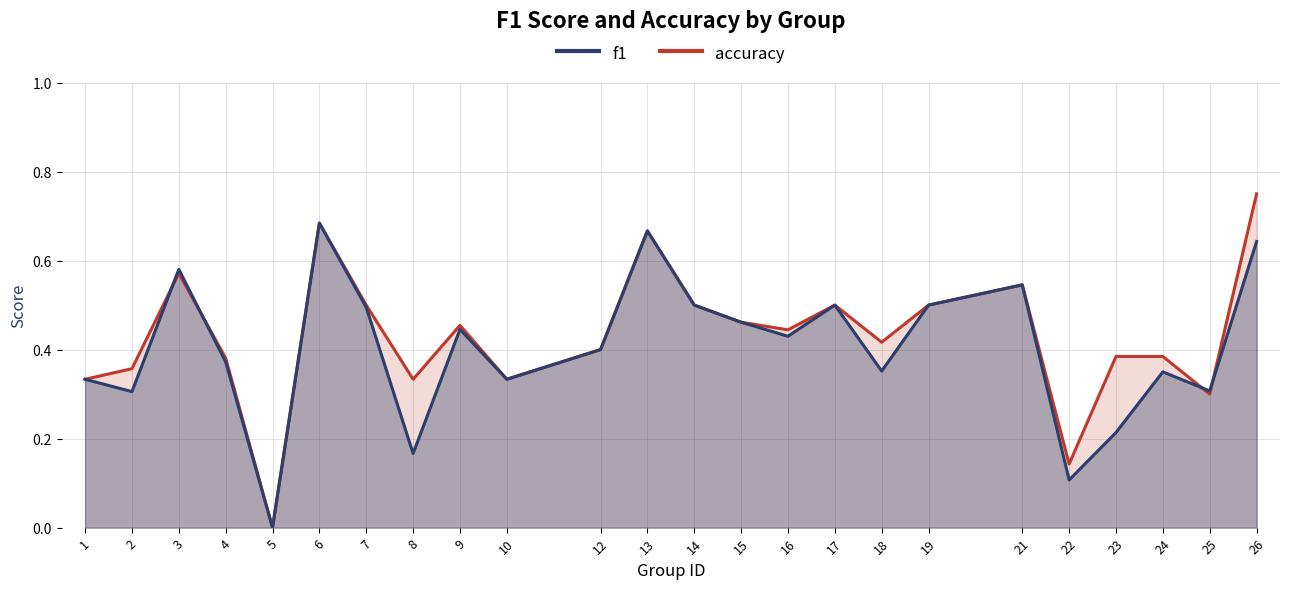

Reading left to right, list all the values displayed in this chart.

f1: 1=0.3	2=0.3	3=0.6	4=0.4	5=0.0	6=0.7	7=0.5	8=0.2	9=0.4	10=0.3	12=0.4	13=0.7	14=0.5	15=0.5	16=0.4	17=0.5	18=0.4	19=0.5	21=0.5	22=0.1	23=0.2	24=0.3	25=0.3	26=0.6
accuracy: 1=0.3	2=0.4	3=0.6	4=0.4	5=0.0	6=0.7	7=0.5	8=0.3	9=0.5	10=0.3	12=0.4	13=0.7	14=0.5	15=0.5	16=0.4	17=0.5	18=0.4	19=0.5	21=0.5	22=0.1	23=0.4	24=0.4	25=0.3	26=0.8